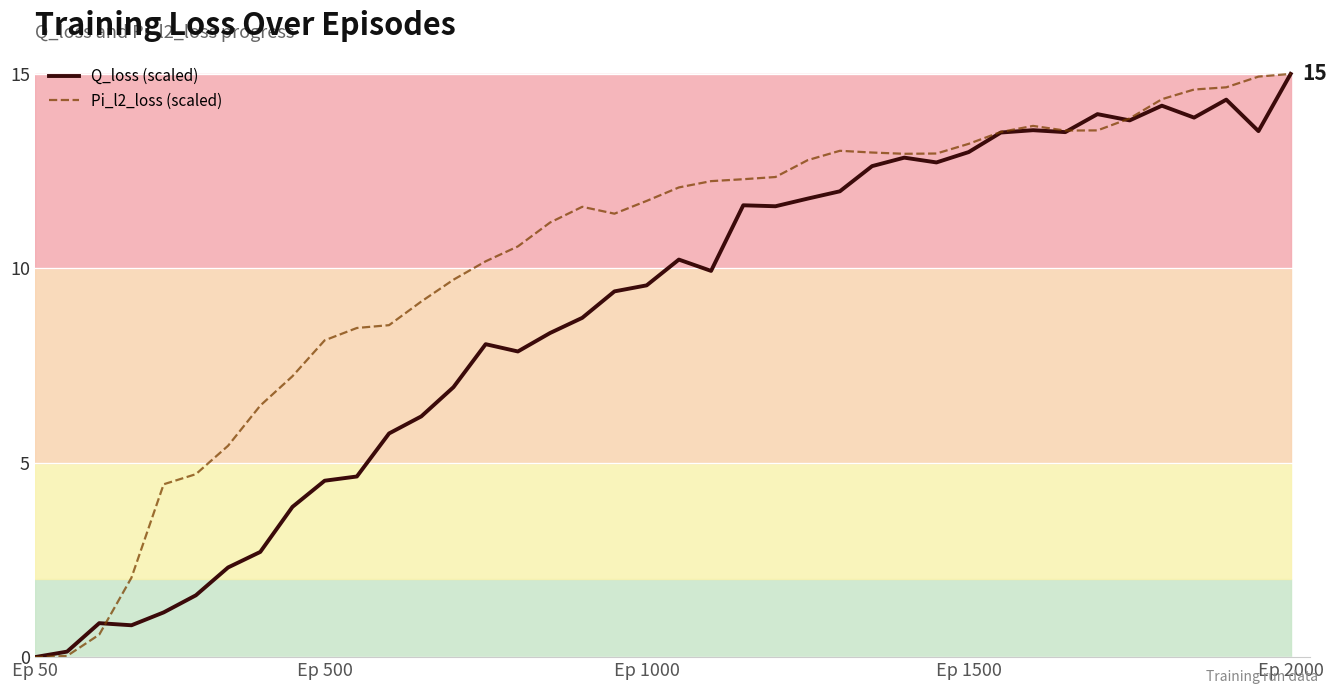

What are all the series names shown in the legend?

Q_loss (scaled), Pi_l2_loss (scaled)